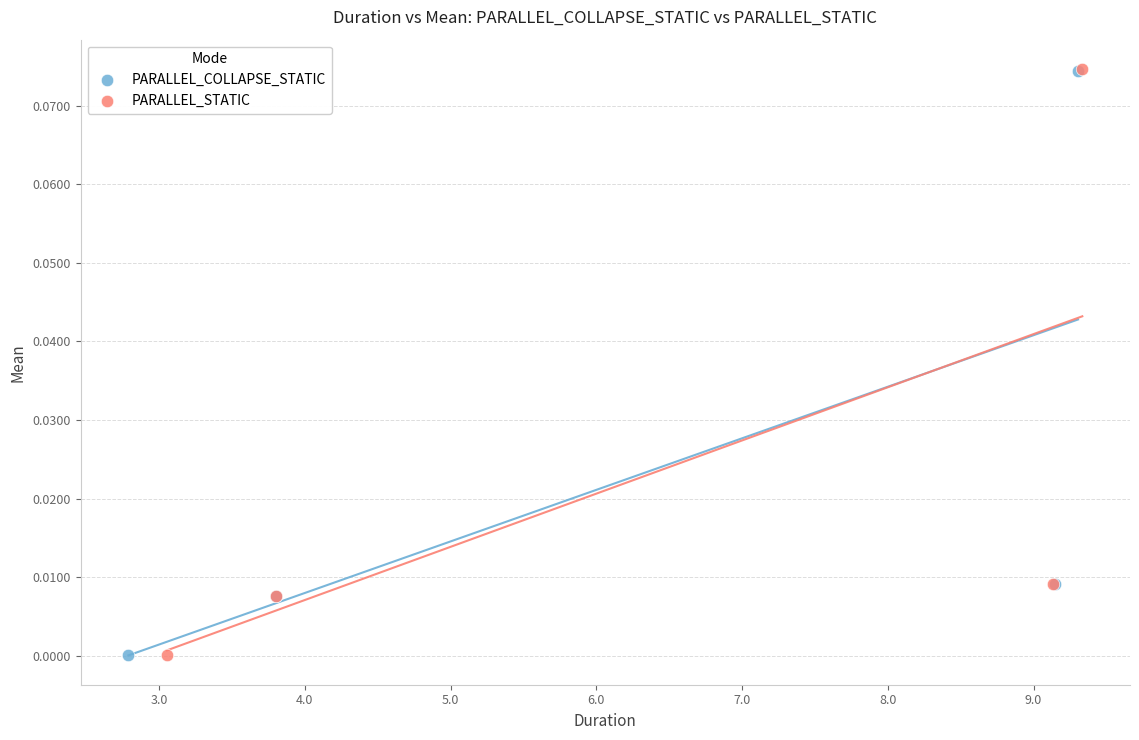

Which series has the largest Y range (max minus min)?

PARALLEL_STATIC